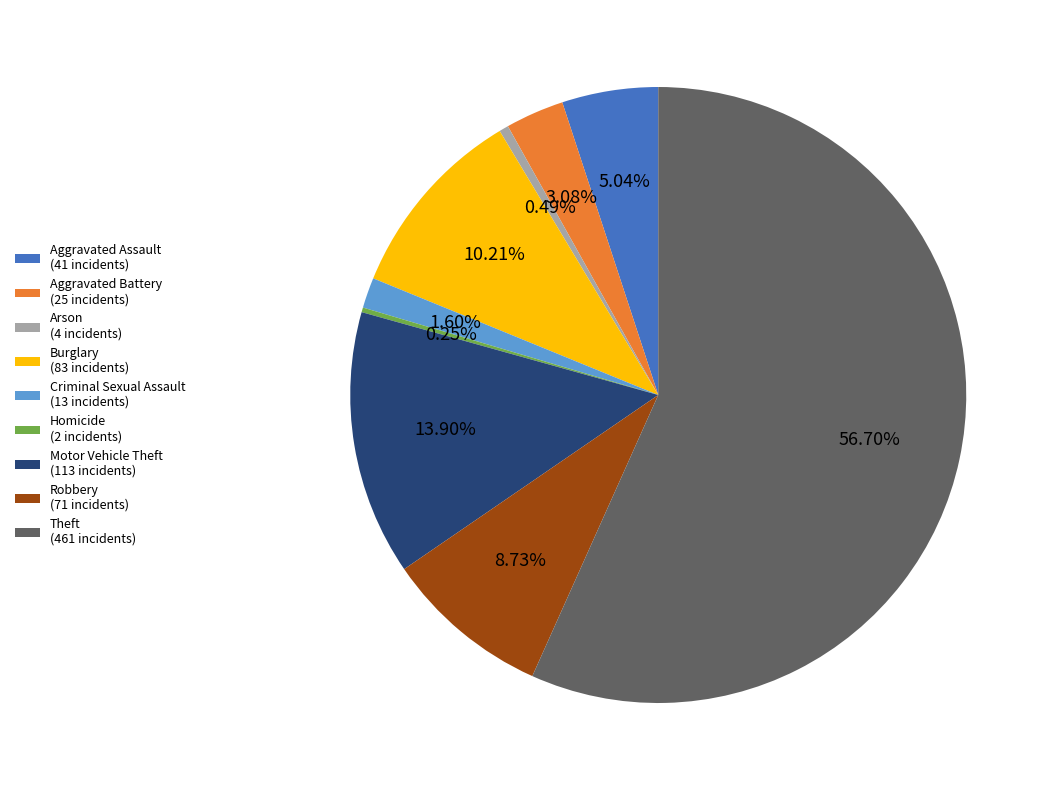

Does any single category account for the majority?

Yes